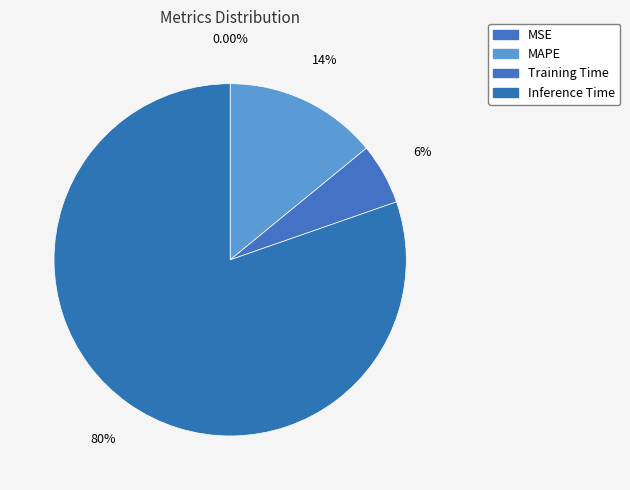

Do Training Time and Inference Time together represent more than half of the pie?

Yes